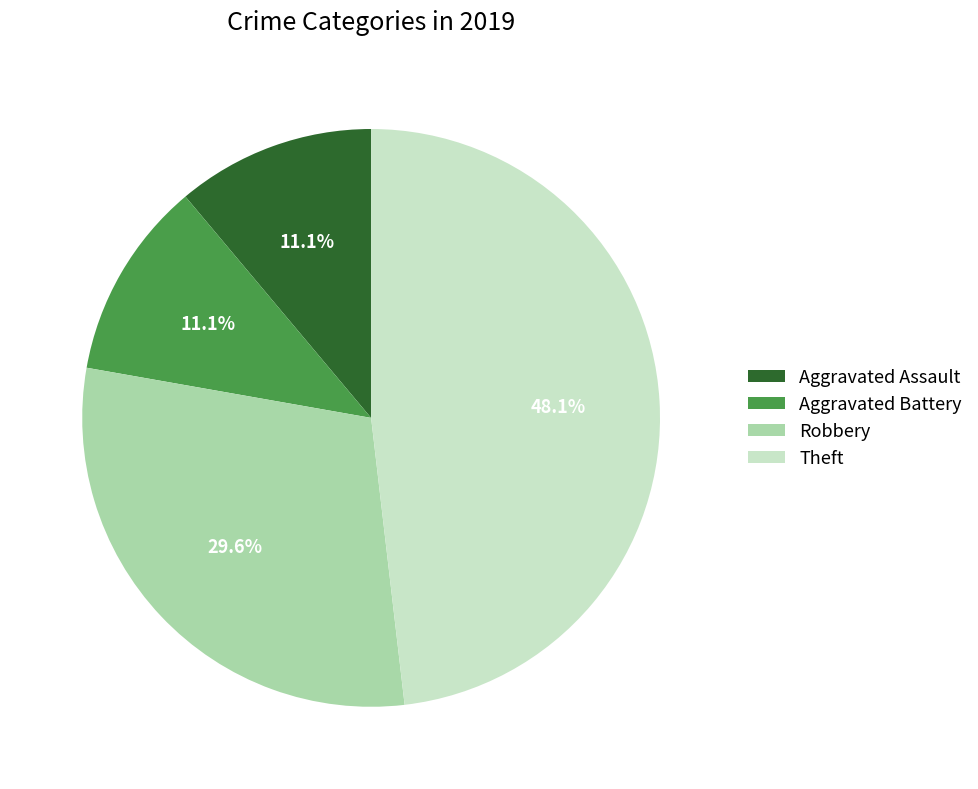

To the nearest percent, what portion does Theft represent?

48%